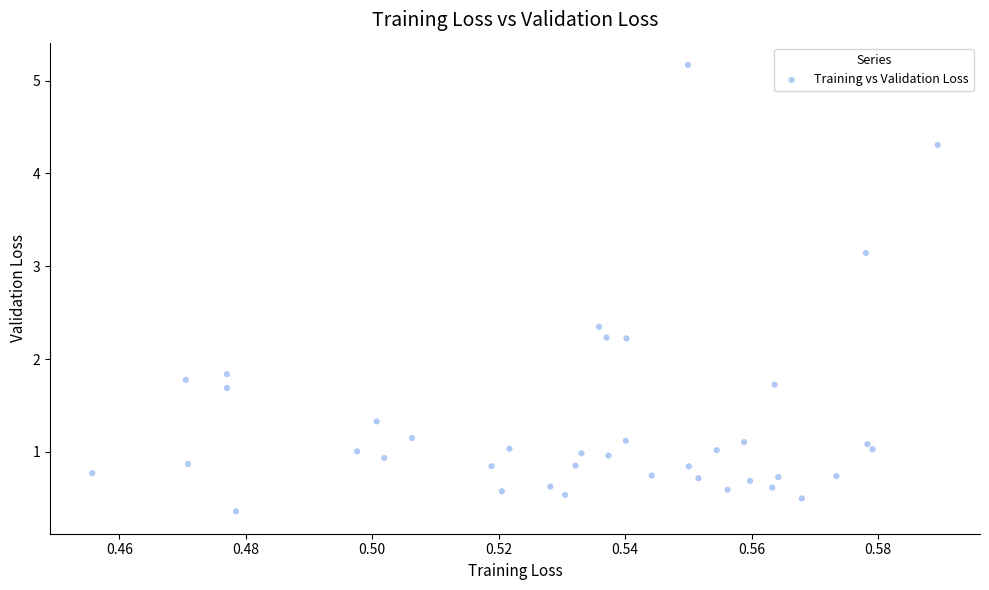

What is the range of Y values (max minus min)?

4.8